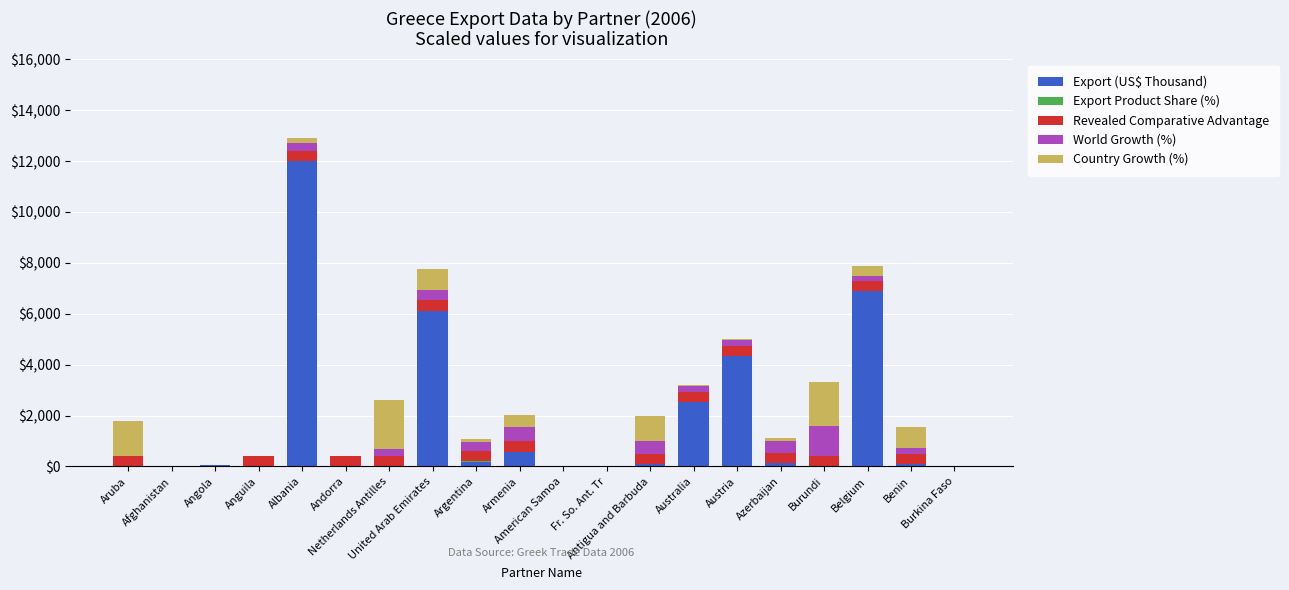

Does the chart contain stacked bars?

Yes